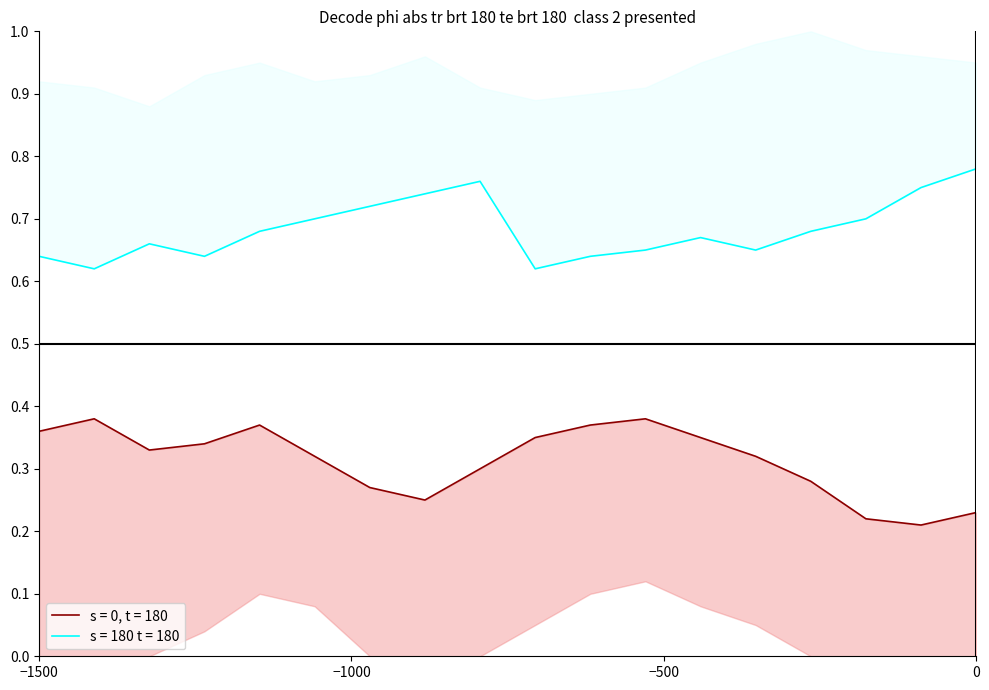

True or false: s = 180 t = 180 lower and s = 180 t = 180 upper cross at least once.

False